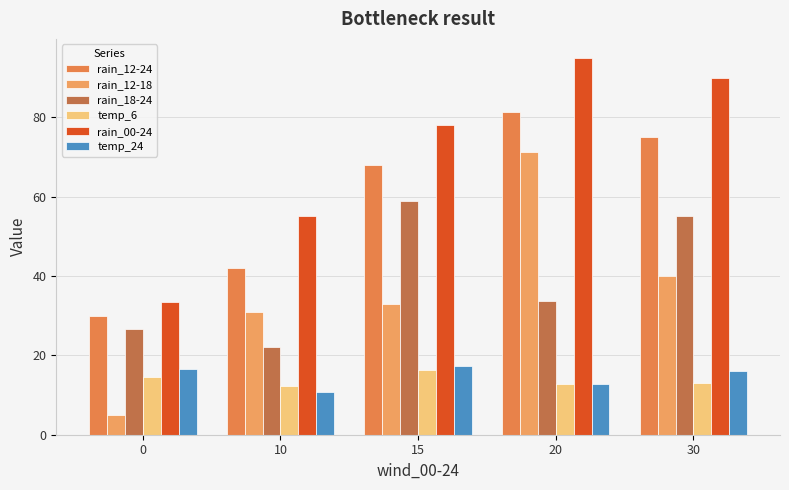

Is the value of rain_12-24 at 15 greater than the value of temp_6 at 0?

Yes